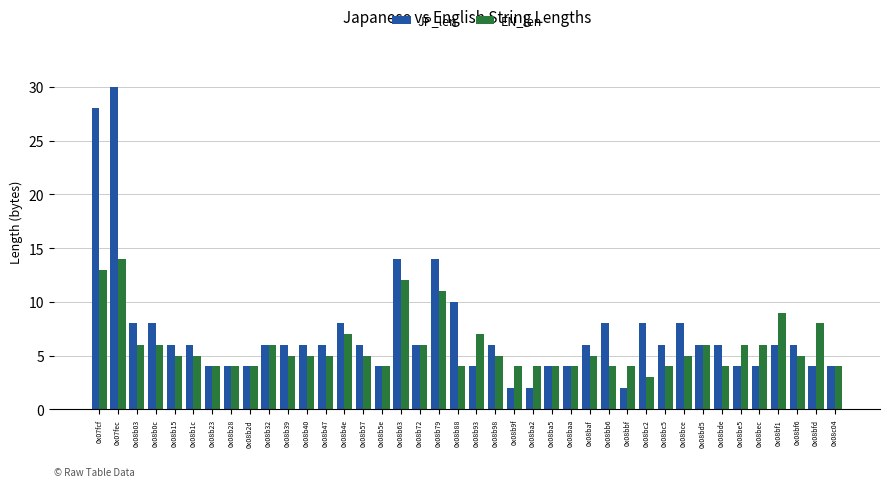

Are the bars grouped side by side (vs. stacked)?

Yes